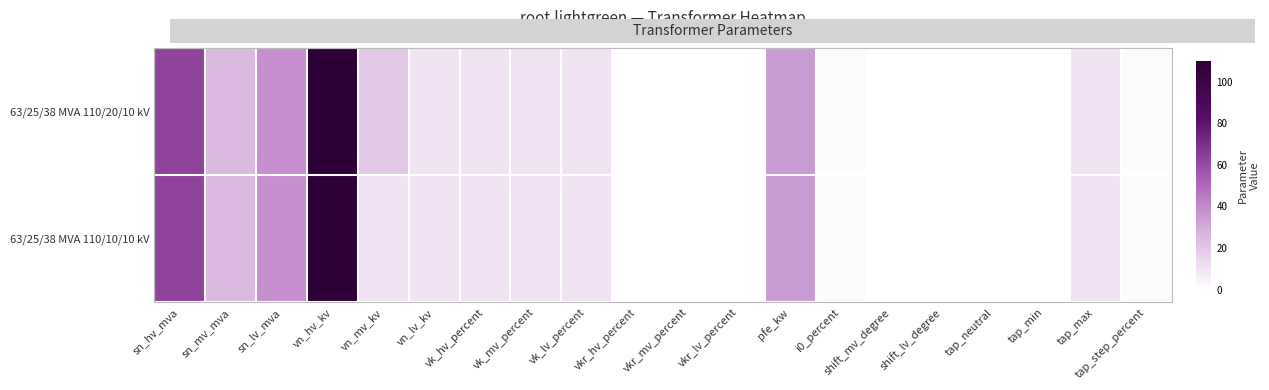

Which series has the largest total across all categories?

63/25/38 MVA 110/20/10 kV